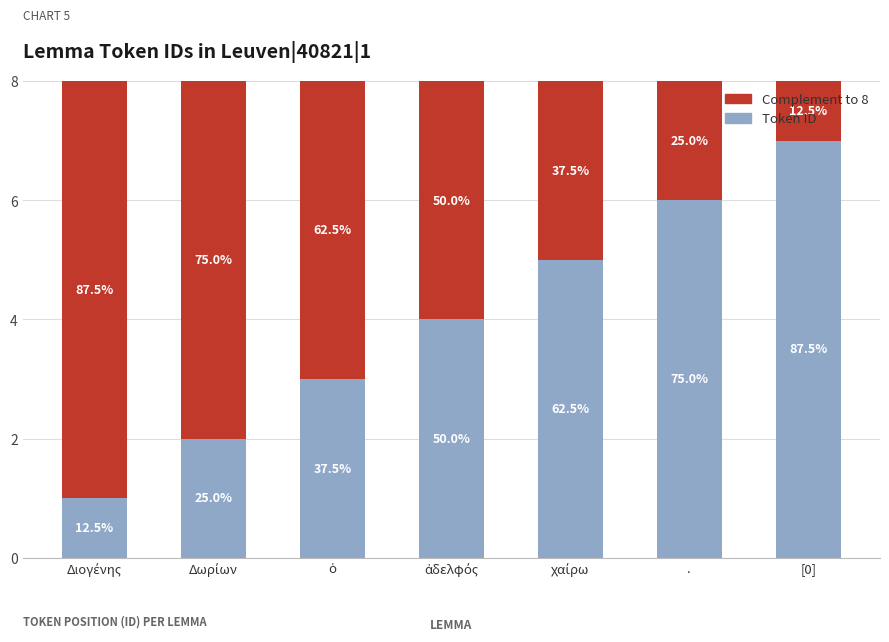

What are all the series names shown in the legend?

Complement to 8, Token ID